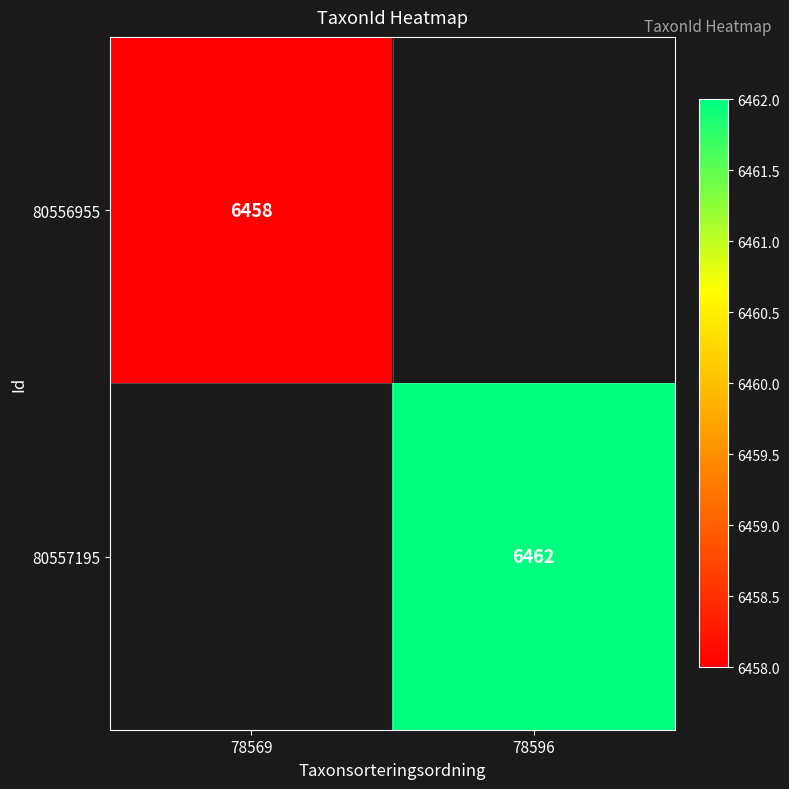

The 80556955 series shows 10107 at 78569. True or false?

False